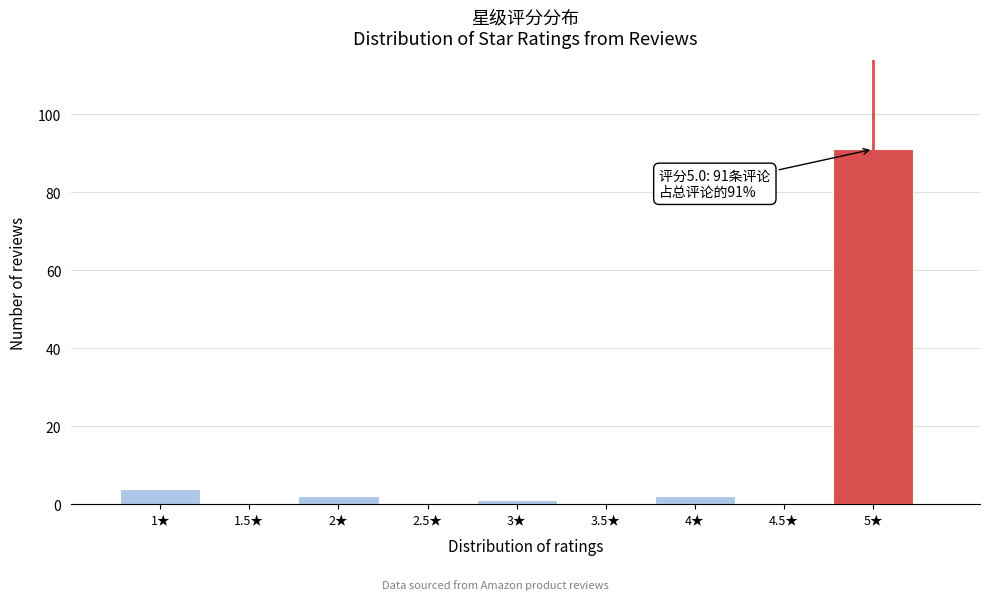

Which range on the x-axis has the tallest bar?

4.75 to 5.25